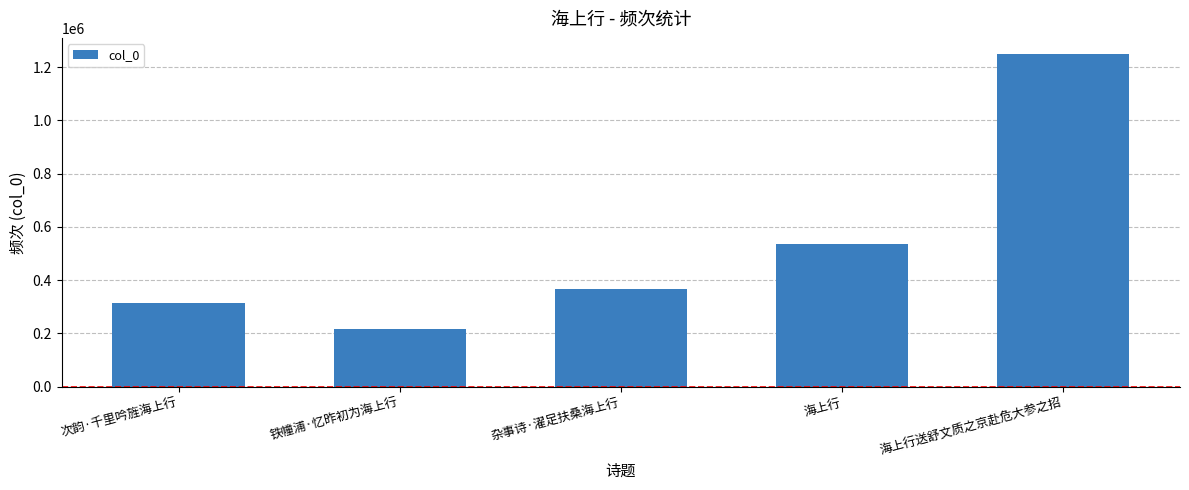

True or false: the data shows 1247206 at 海上行送舒文质之京赴危大参之招.

True